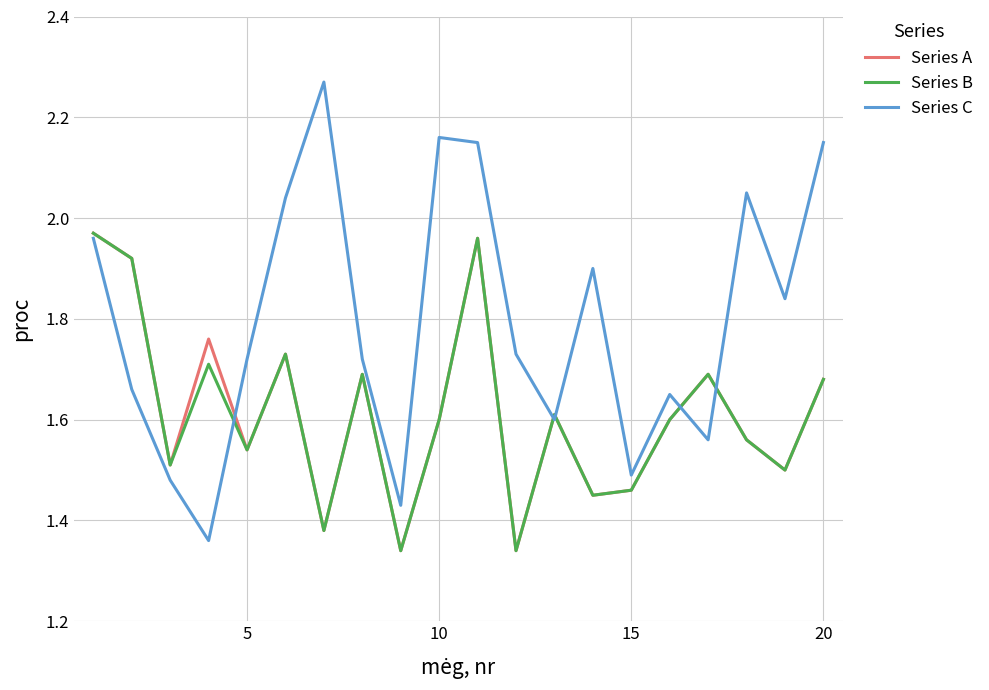

Which series has the largest total across all categories?

Series C